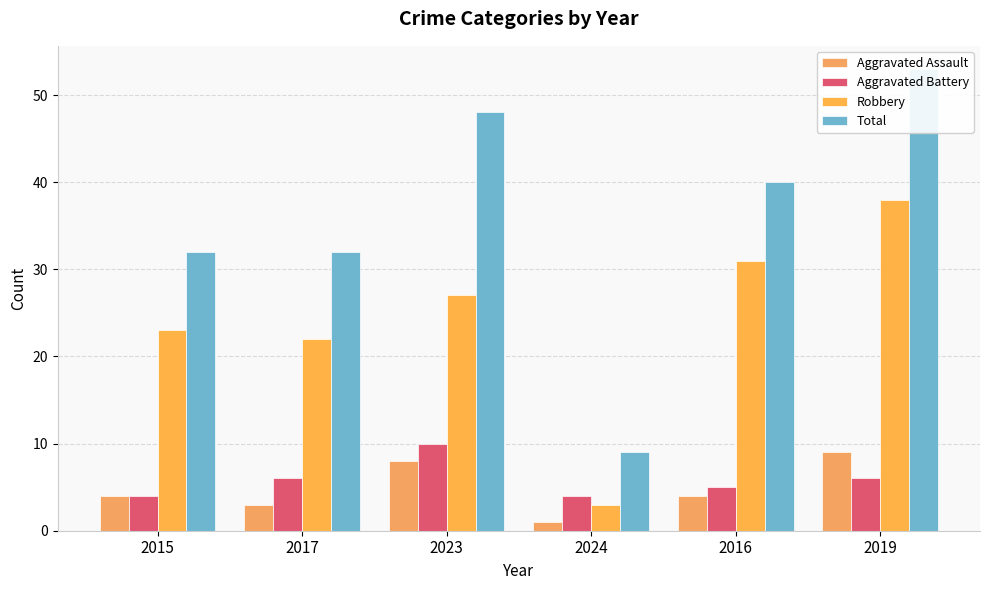

How many bars are there in each group?

4